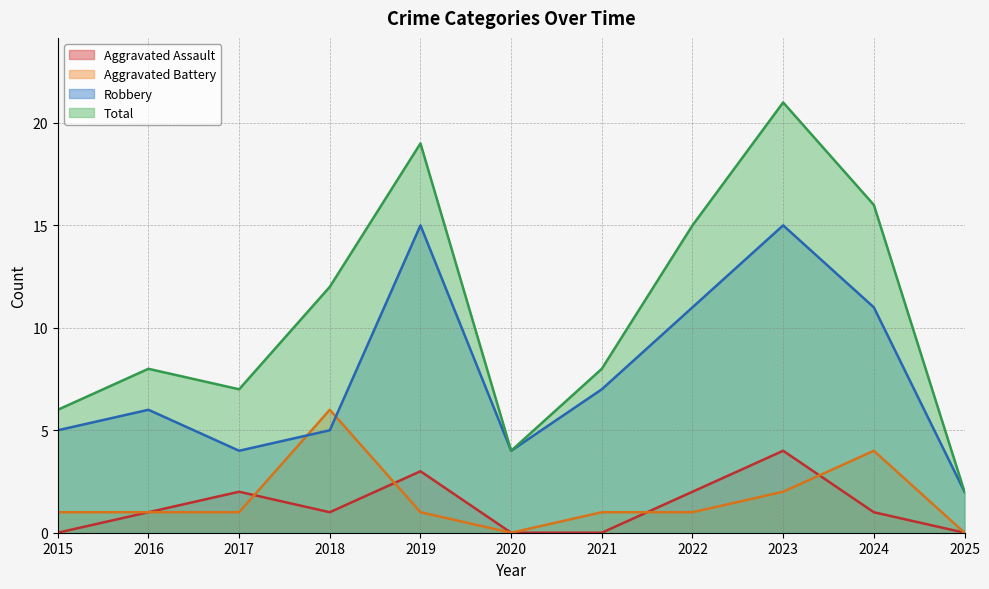

What is the difference between the second highest and second lowest values in the Aggravated Battery series?

4